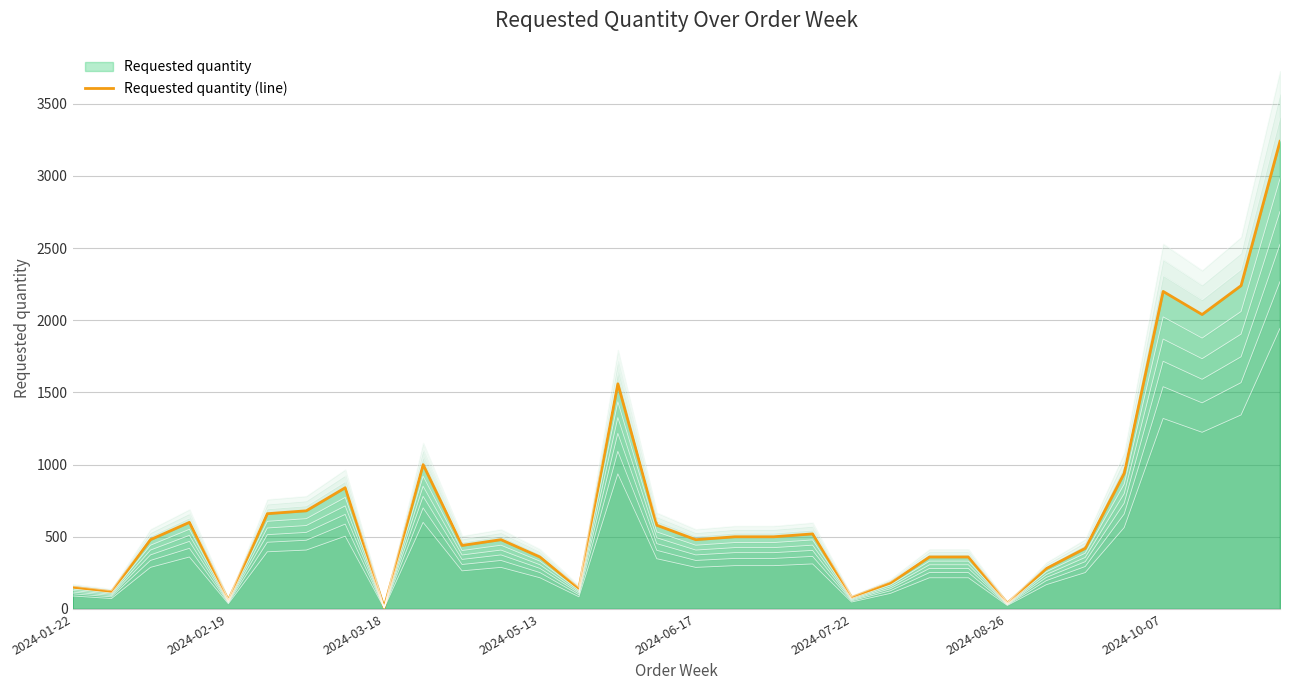

What is the maximum value for Requested quantity (line)?

3240